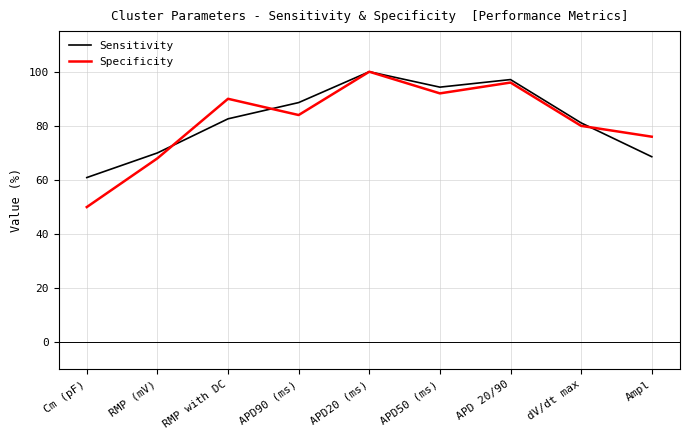

In Specificity, how many points are lower than both neighbors (excluding endpoints)?

2